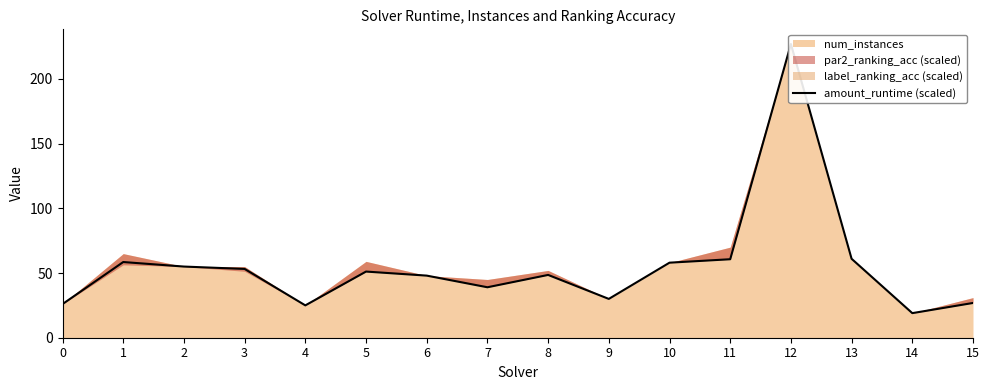

How many data points are above 51?

8